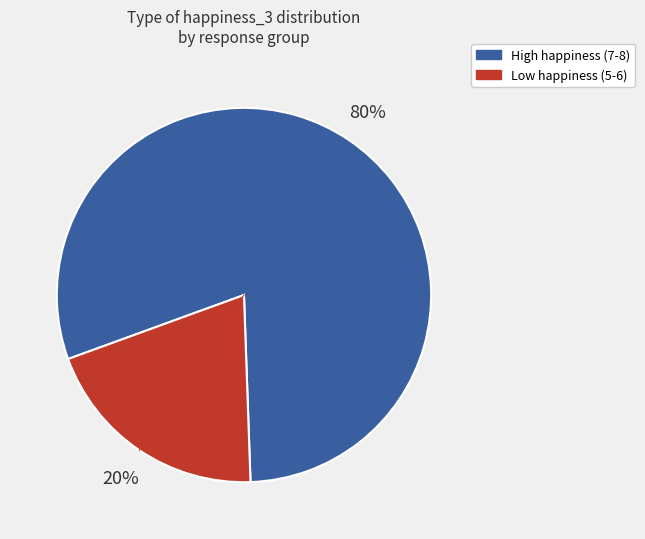

Does any single category account for the majority?

Yes